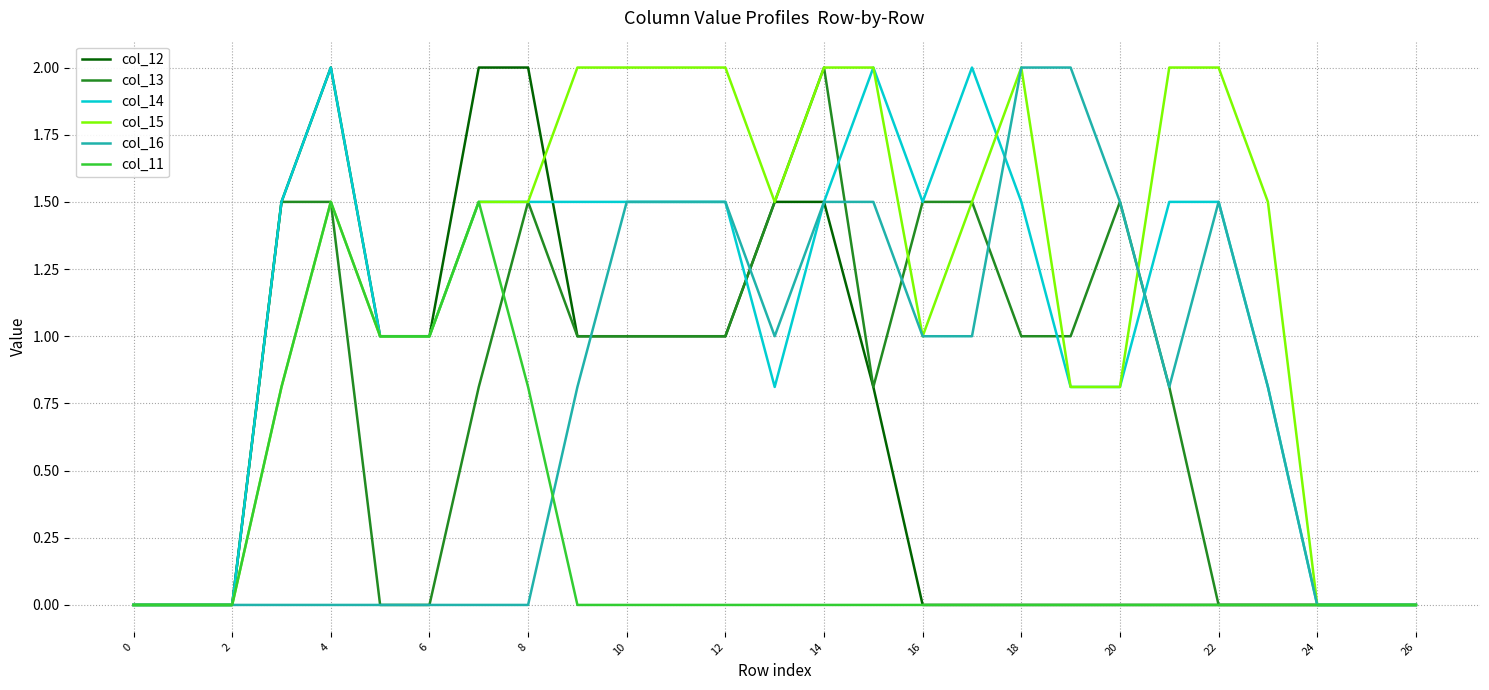

Which series has the largest total across all categories?

col_15